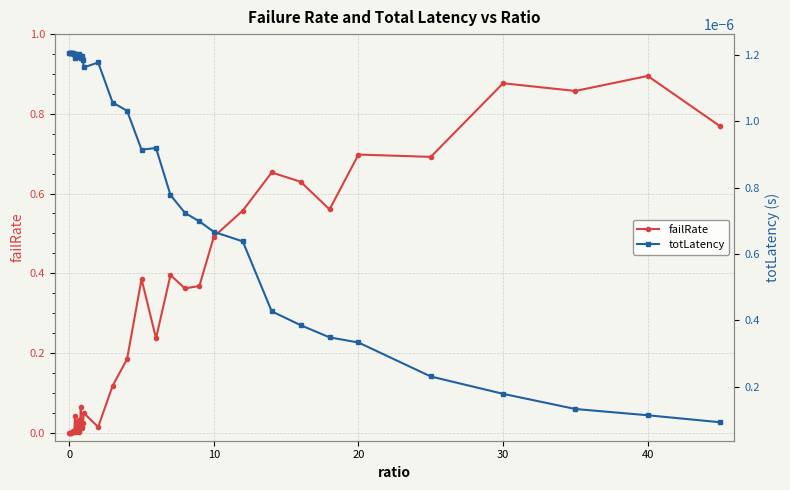

Reading left to right, what are all the values shown in this chart?

failRate: 0.0	0.0	0.0	0.0	0.0	0.0	0.0	0.0	0.0	0.0	0.0	0.0	0.0	0.0	0.0	0.0	0.1	0.0	0.0	0.0	0.0	0.0	0.1	0.2	0.4	0.2	0.4	0.4	0.4	0.5	0.6	0.7	0.6	0.6	0.7	0.7	0.9	0.9	0.9	0.8
totLatency: 0.0	0.0	0.0	0.0	0.0	0.0	0.0	0.0	0.0	0.0	0.0	0.0	0.0	0.0	0.0	0.0	0.0	0.0	0.0	0.0	0.0	0.0	0.0	0.0	0.0	0.0	0.0	0.0	0.0	0.0	0.0	0.0	0.0	0.0	0.0	0.0	0.0	0.0	0.0	0.0